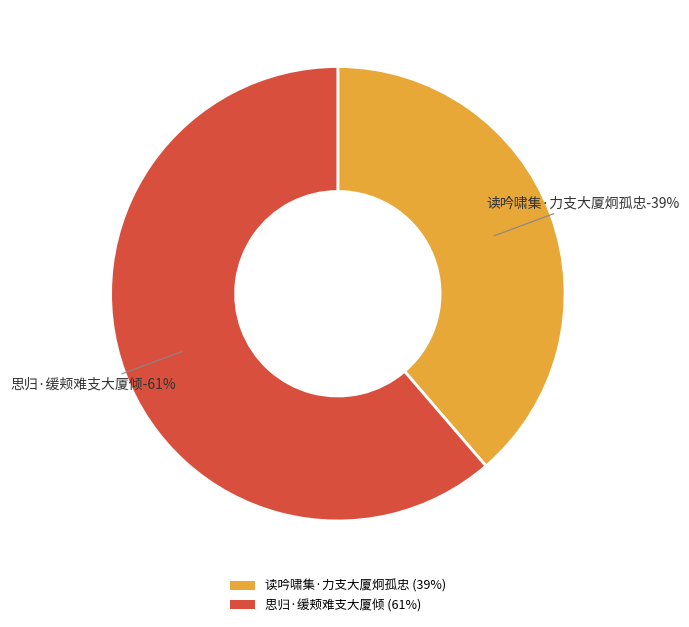

What is the largest slice in the pie chart?

思归·缓颊难支大厦倾